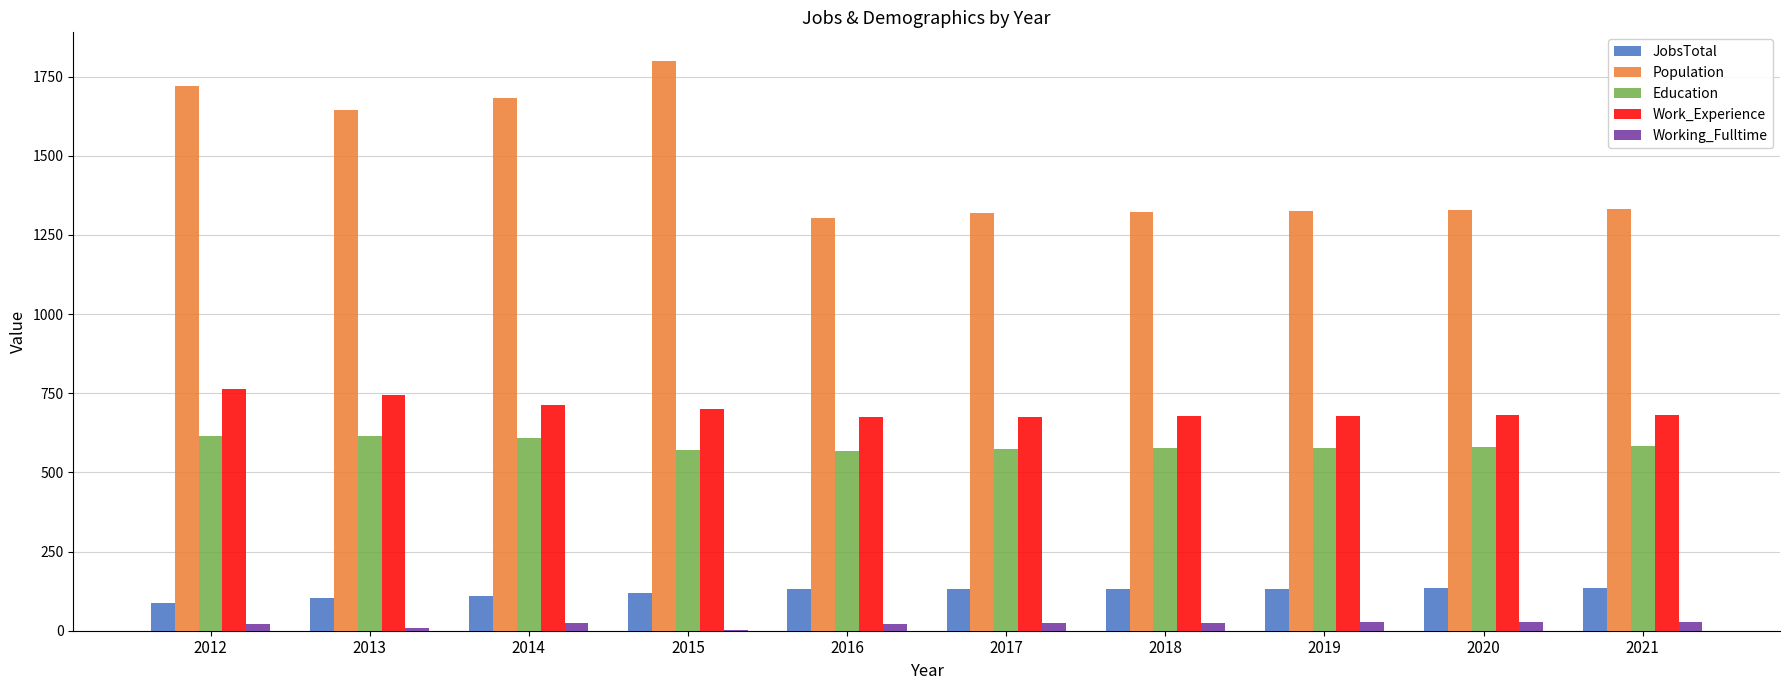

How many data points does each series have?

10